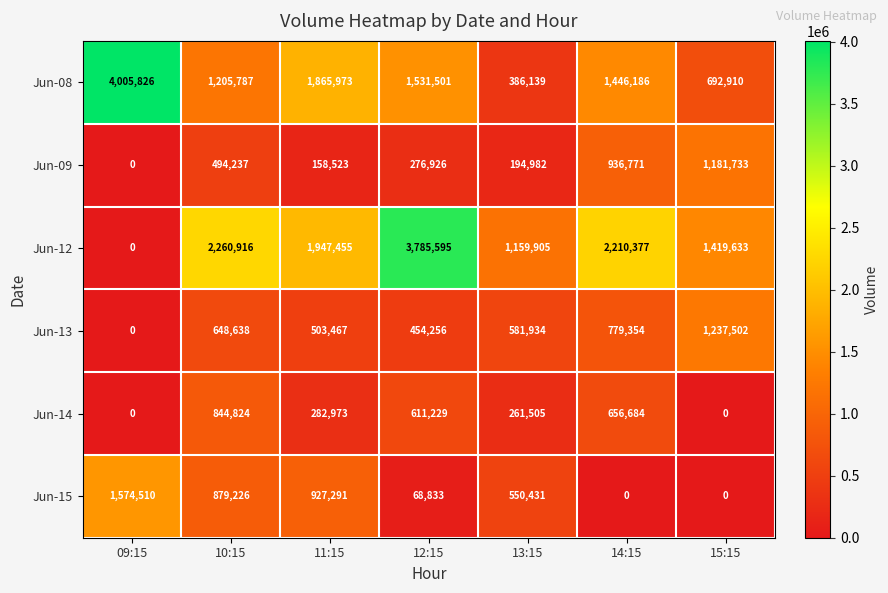

Which series has the largest total across all categories?

Jun-12